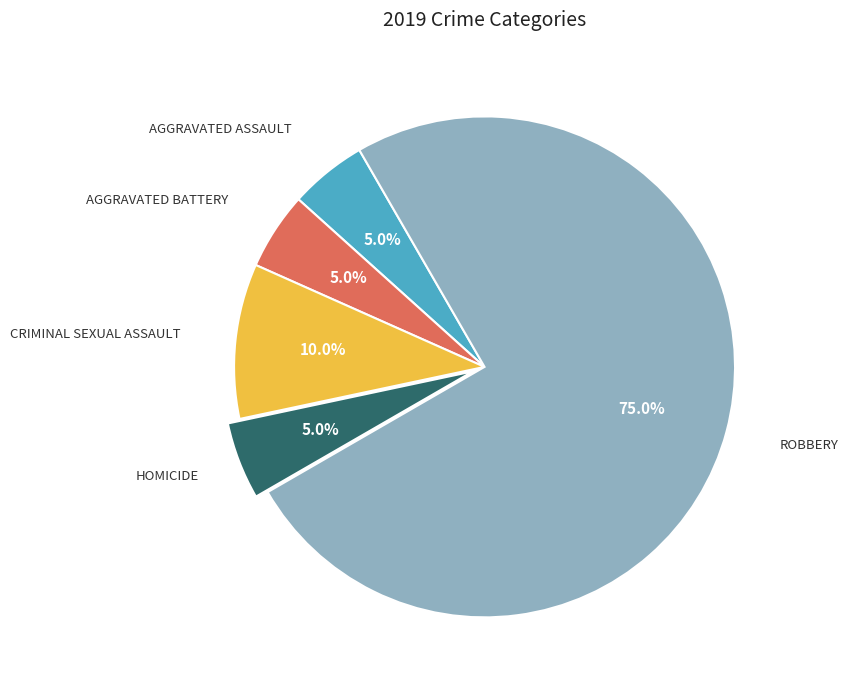

Is there a majority slice in this chart?

Yes